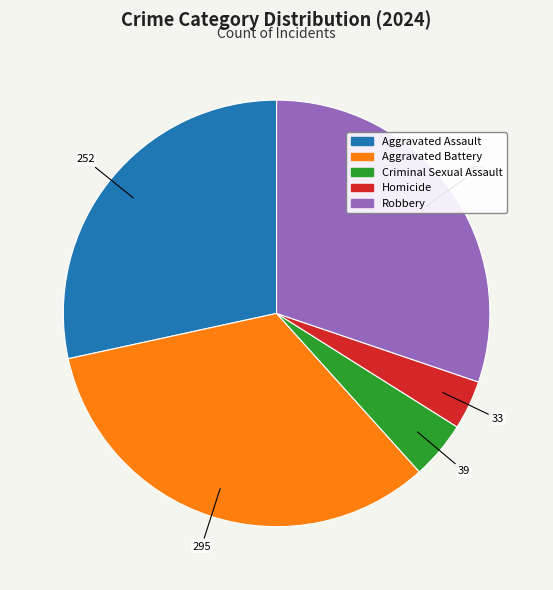

Is the sum of Aggravated Assault and Criminal Sexual Assault greater than half?

No